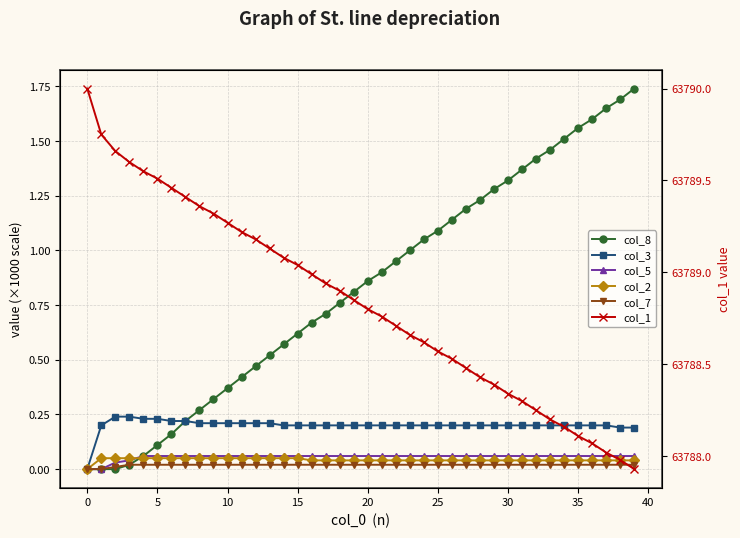

True or false: col_8 has more than 1 points higher than both neighbors.

False